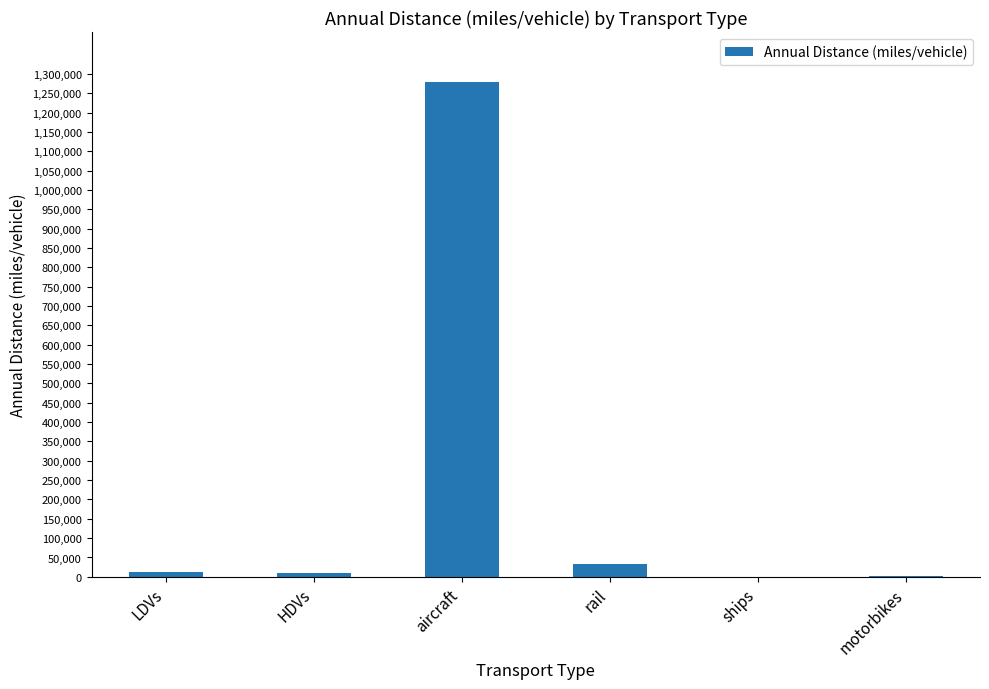

What is the sum of all values?

1337810.0